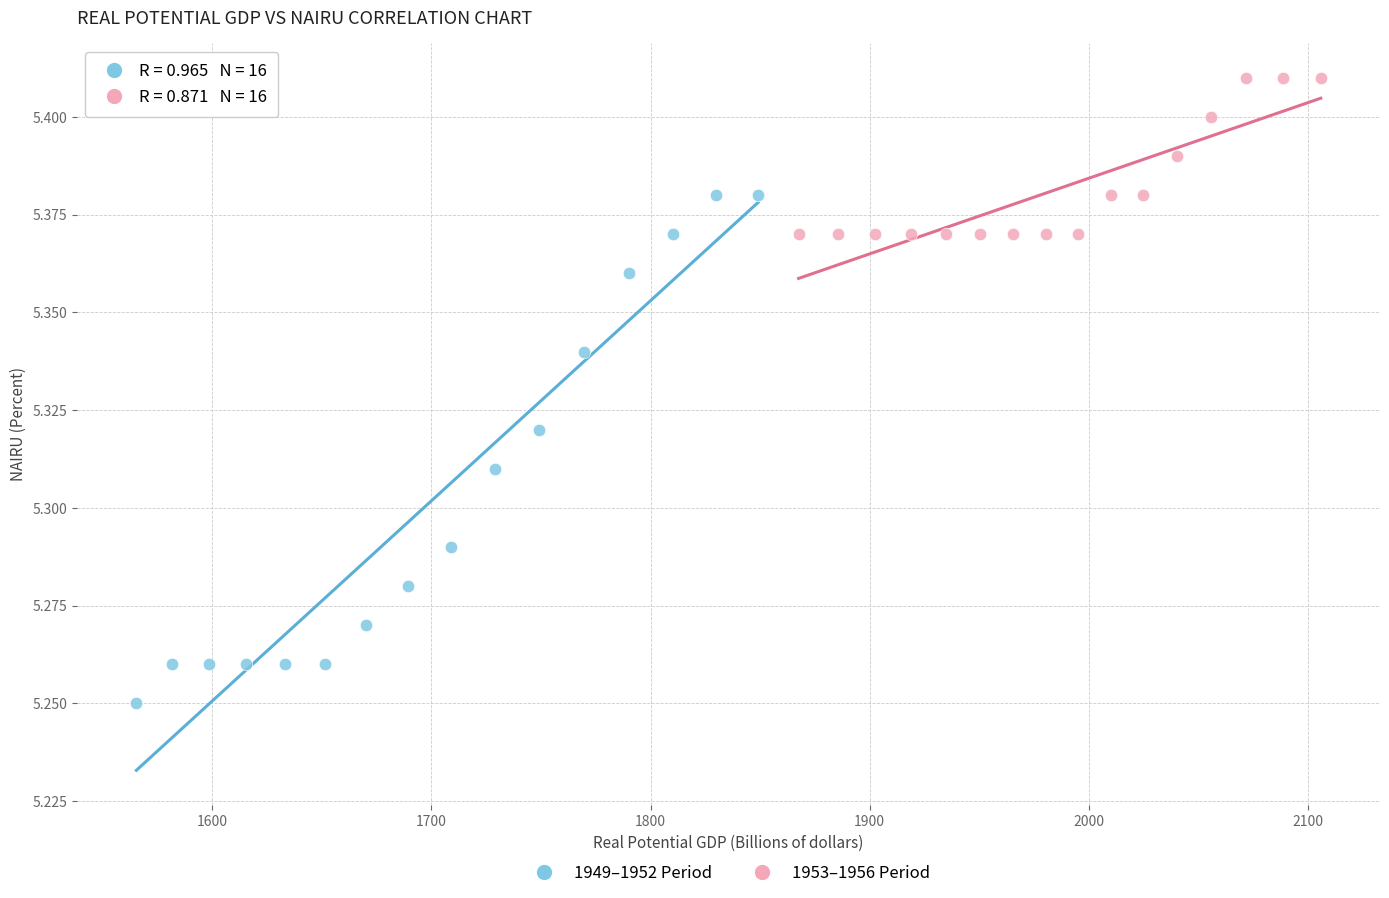

Which series contains the lowest Y value?

1949–1952 Period